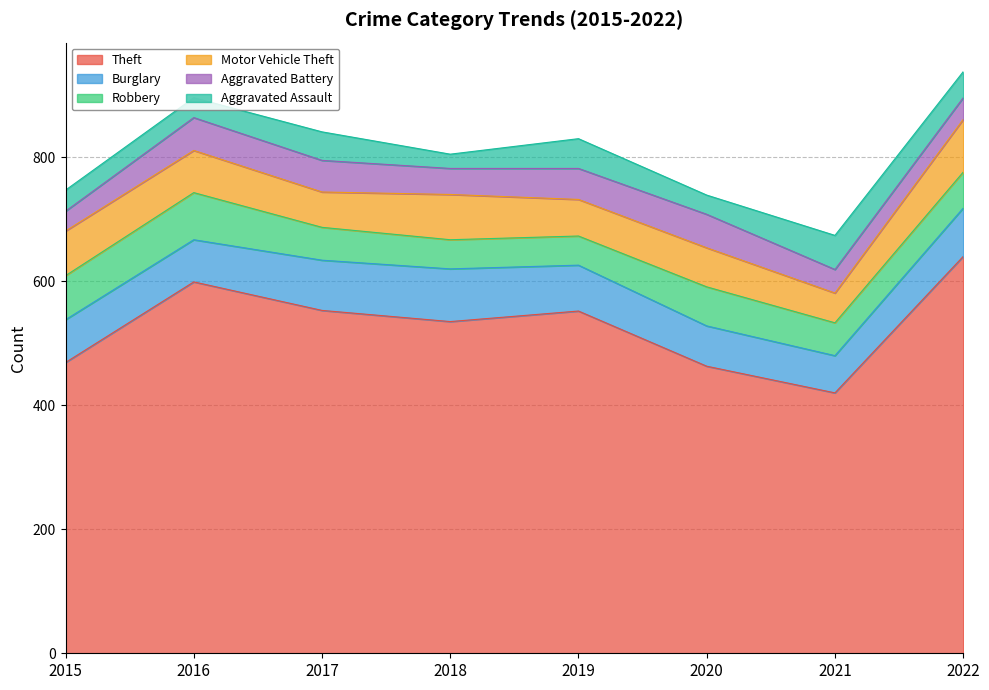

Reading right to left, list all the values displayed in this chart.

Theft: 640	420	463	552	535	553	599	469
Burglary: 78	60	65	74	85	81	68	69
Robbery: 58	53	63	47	47	53	76	71
Motor Vehicle Theft: 85	48	63	59	73	57	68	72
Aggravated Battery: 35	38	54	50	42	51	53	32
Aggravated Assault: 42	55	31	48	23	46	32	34